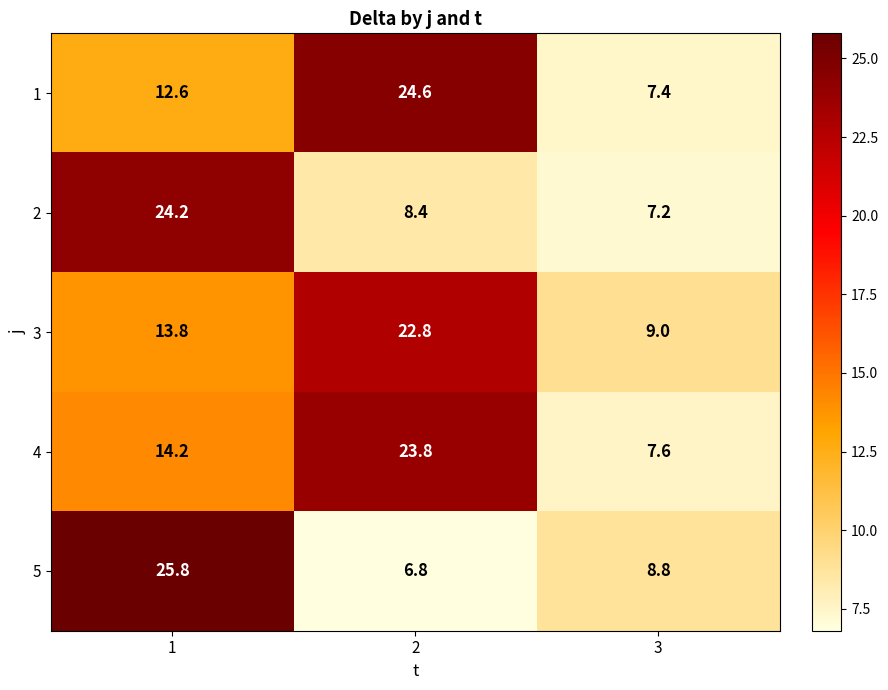

Read the 2 value at 3.

7.2